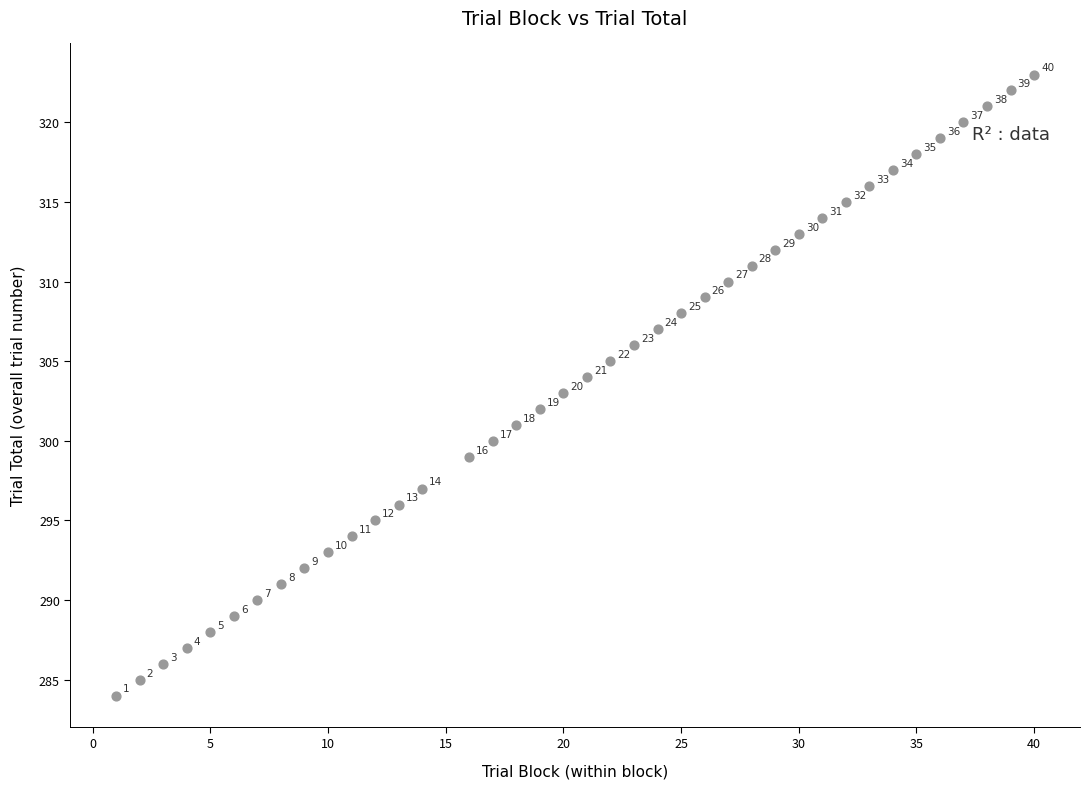

What Y value in the scatter plot is closest to 303?

303